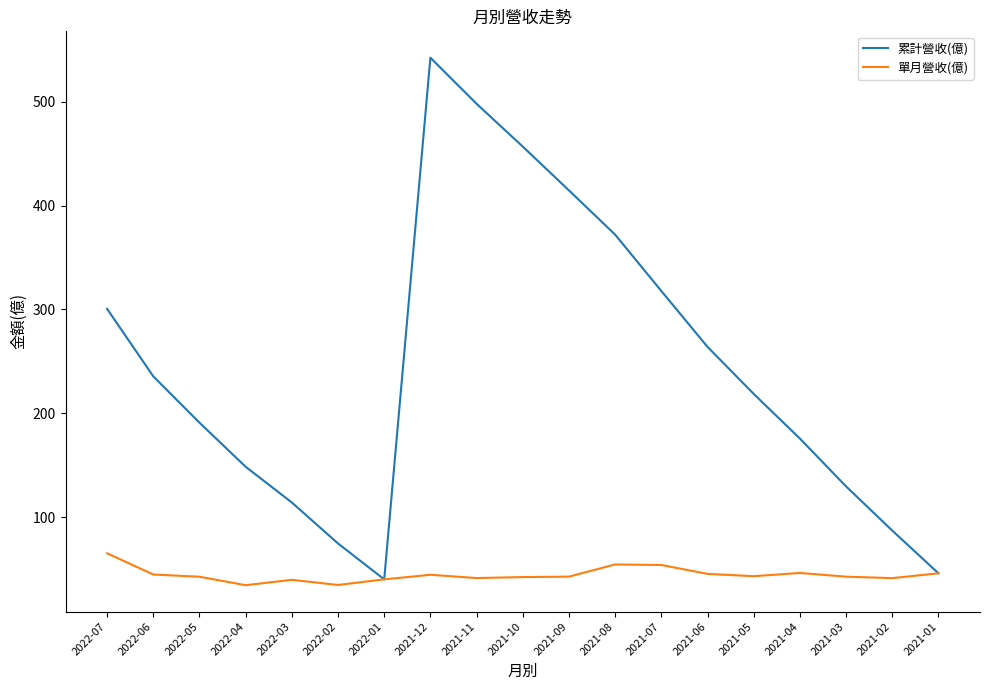

Count the number of data series in this chart.

2